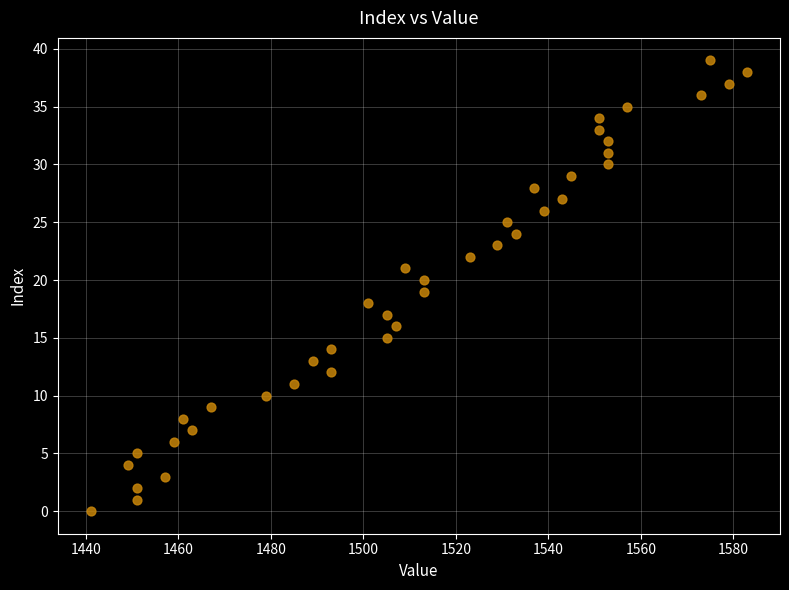

What is the range of X values (max minus min)?

142